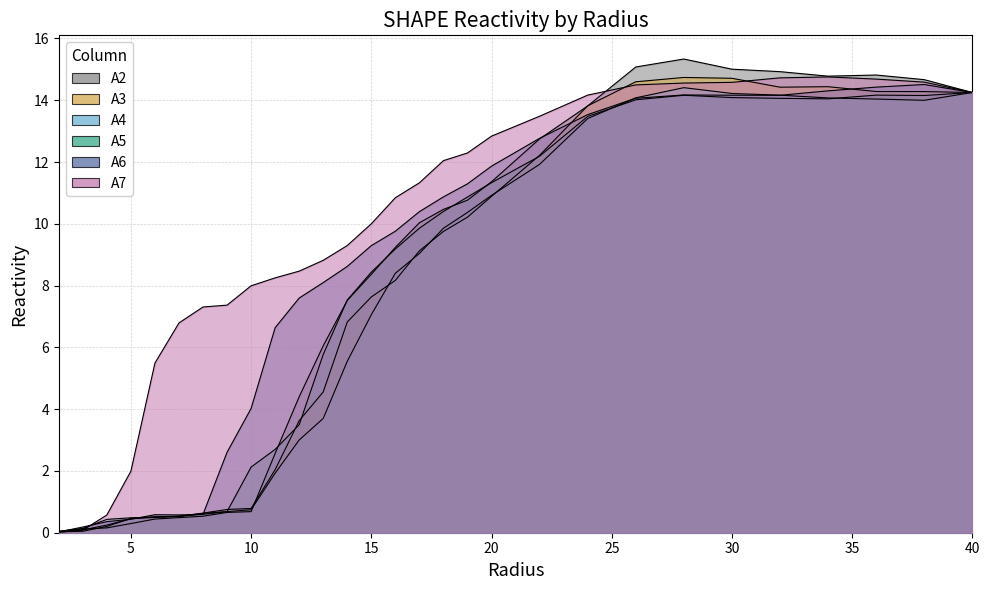

What is the average value of the A2 series?

7.9